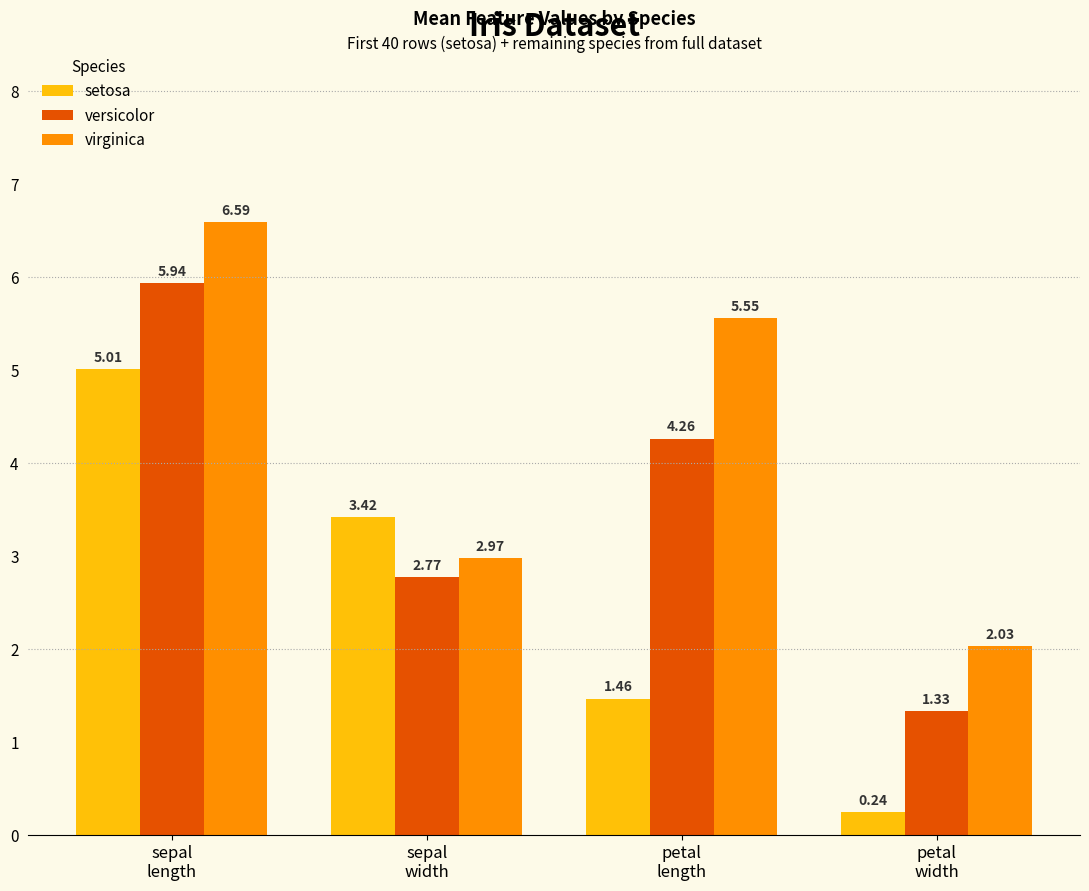

Which series has the widest spread of values?

setosa